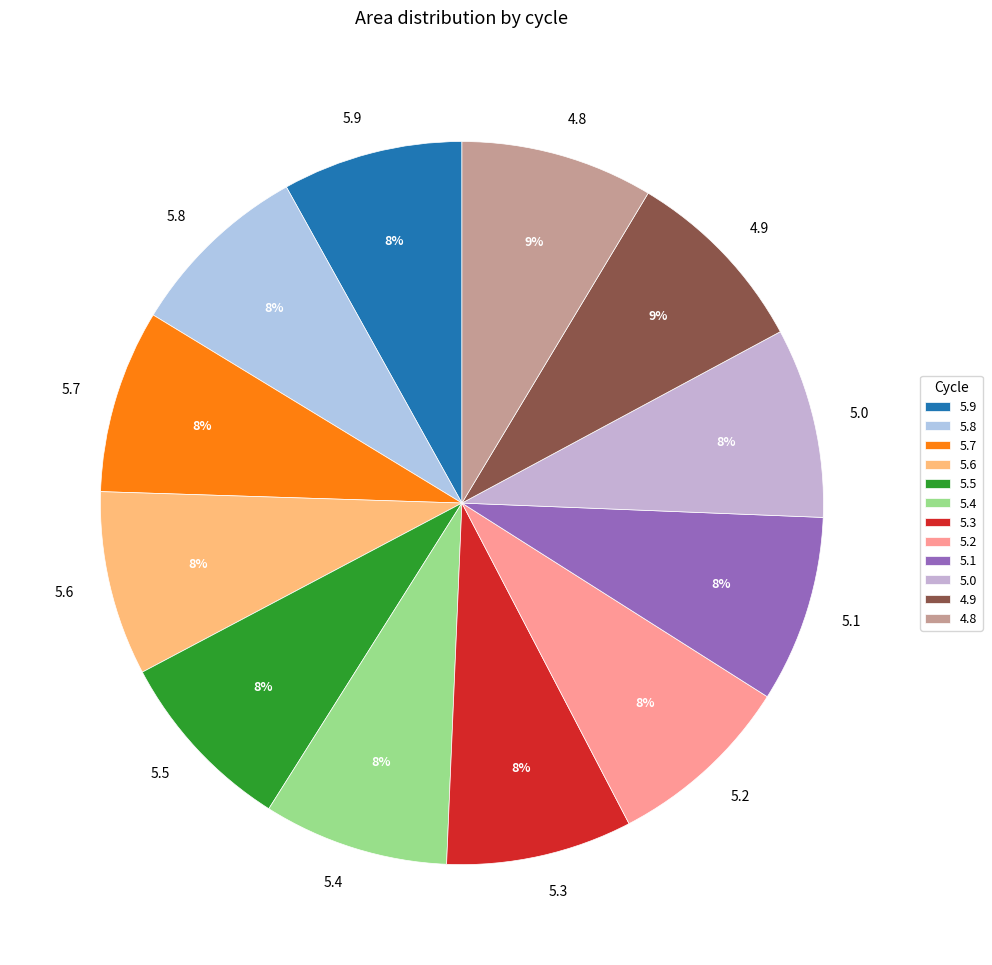

Approximately how many times larger is the value at 5.1 compared to 5.5?

1.0